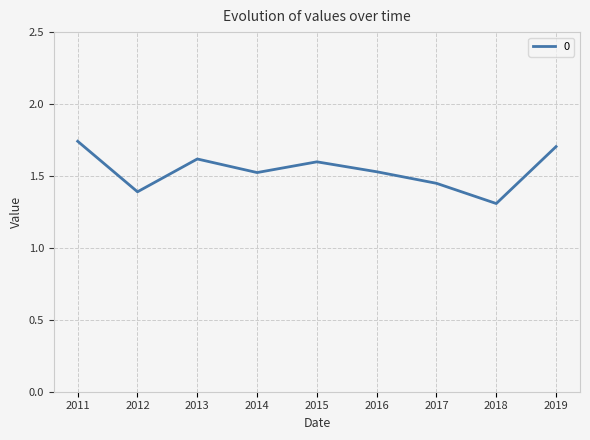

How many values are between 1 and 2?

9